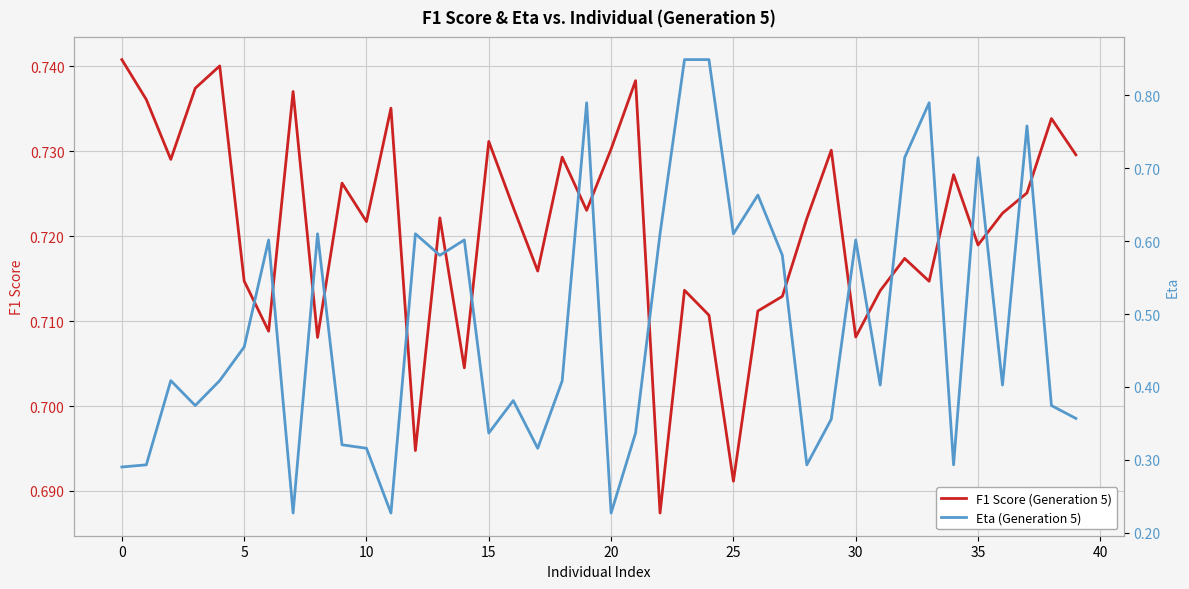

How many categories are shown in the chart?

40